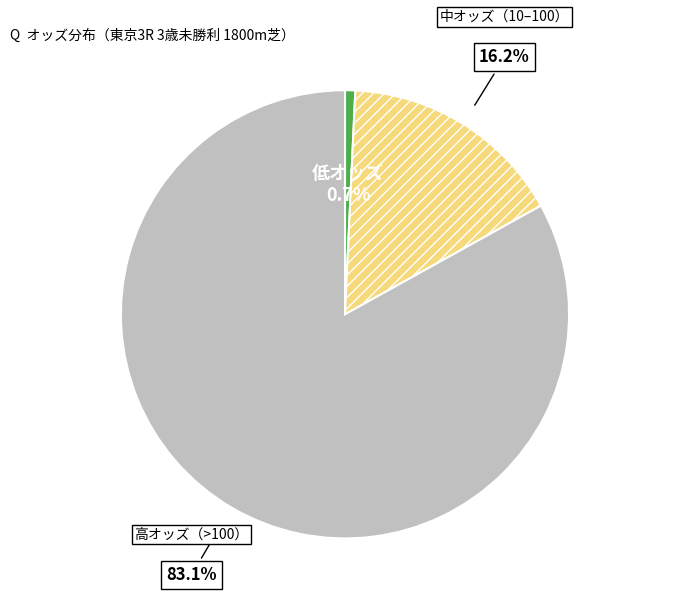

To the nearest percent, what is the average slice percentage?

33%